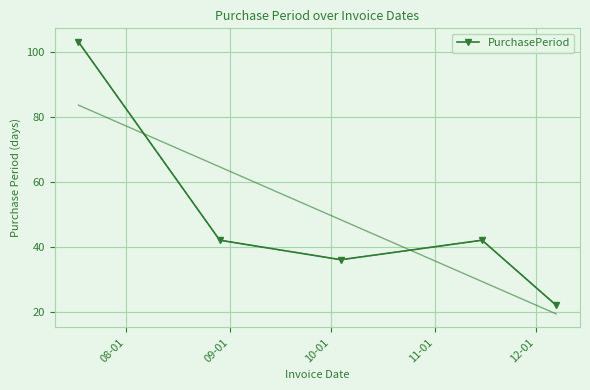

In PurchasePeriod, how many points are higher than both neighbors (excluding endpoints)?

1